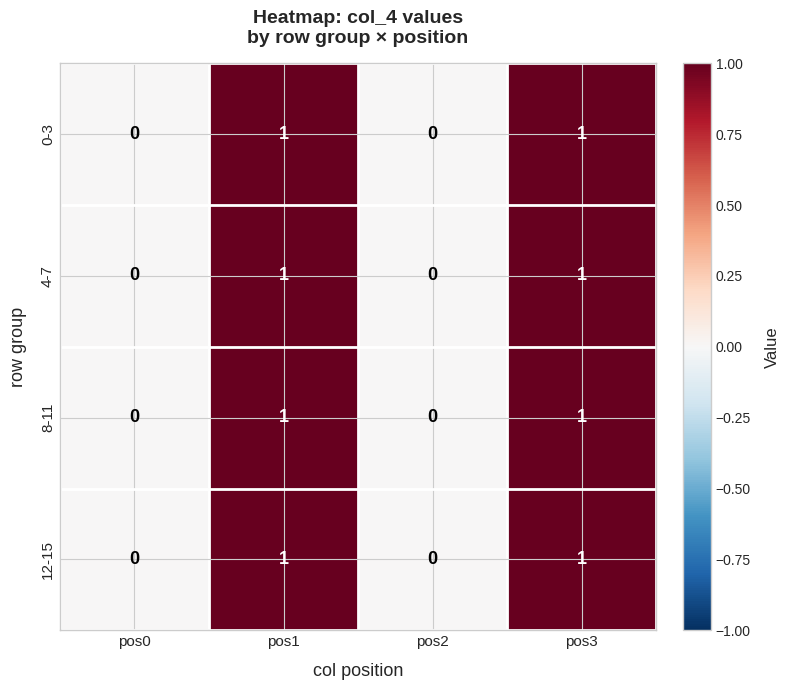

Count the 8-11 values in the range 0 to 1.

4